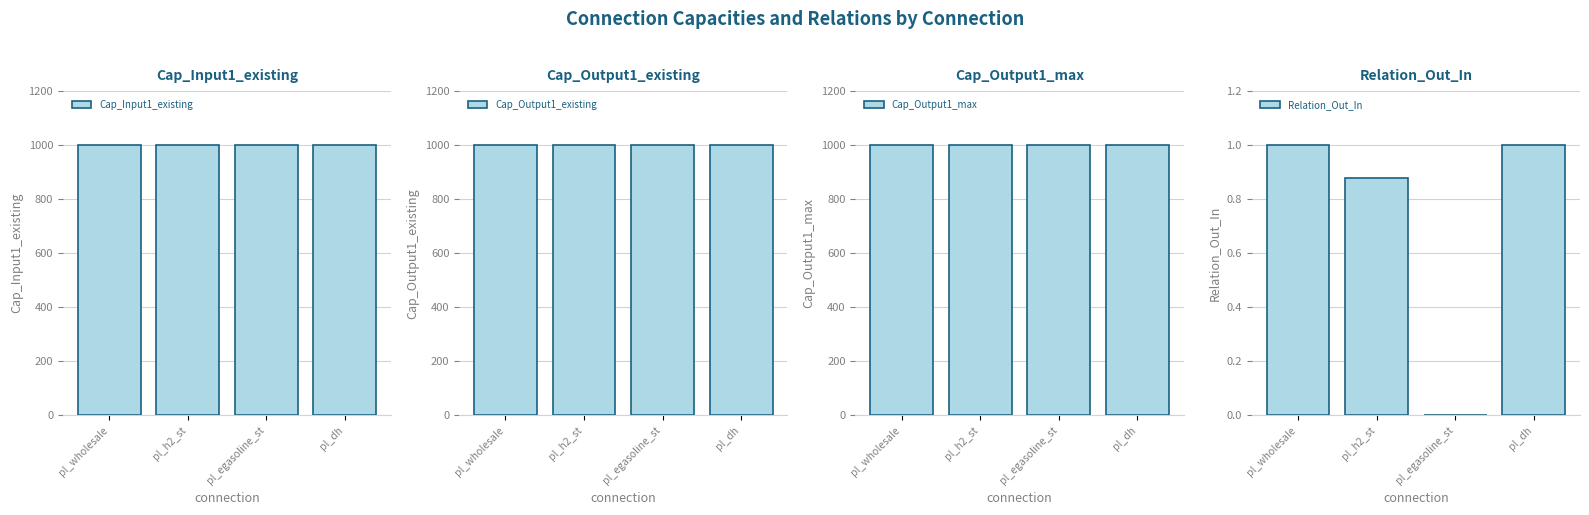

The Relation_Out_In series shows 1.2 at pl_h2_st. True or false?

False